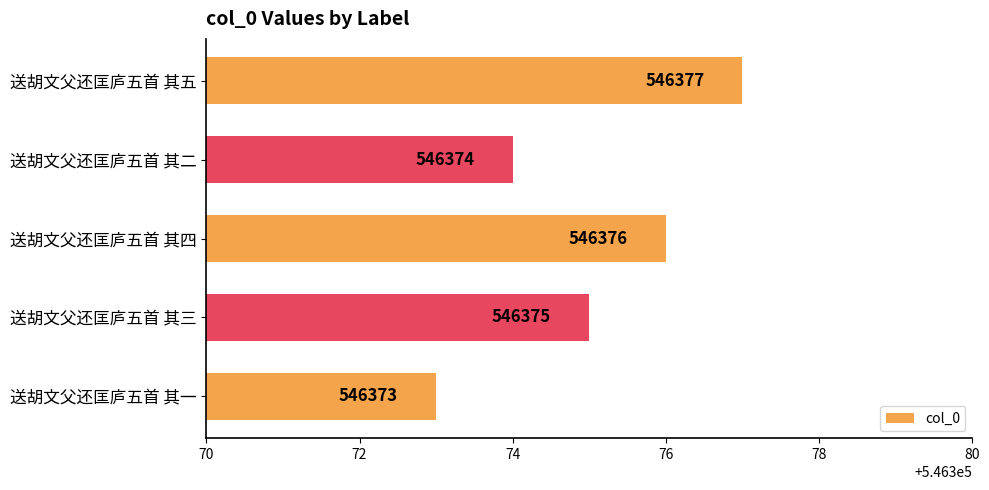

How many data points are less than 546375?

2